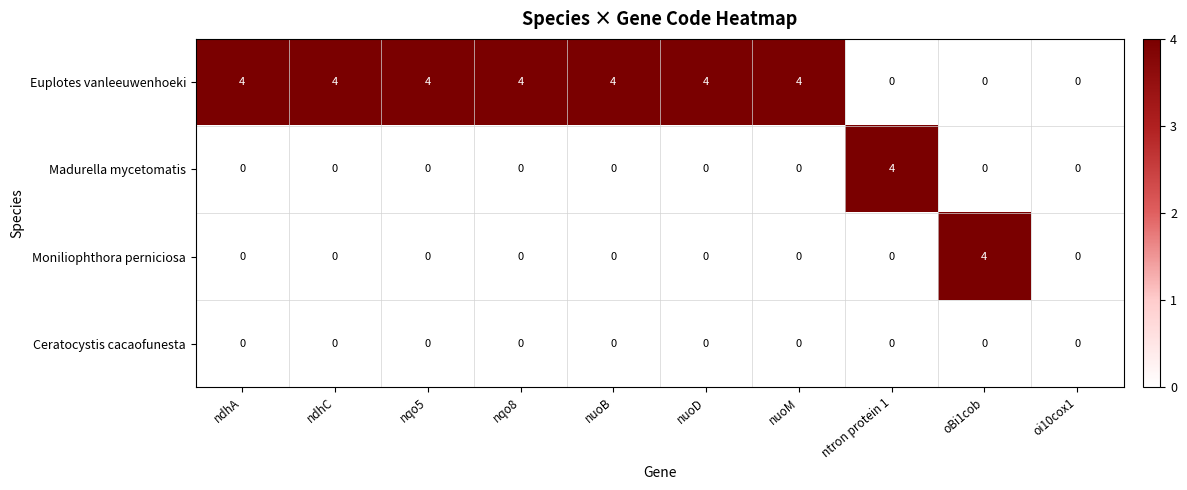

At how many categories does at least one series exceed 3?

9